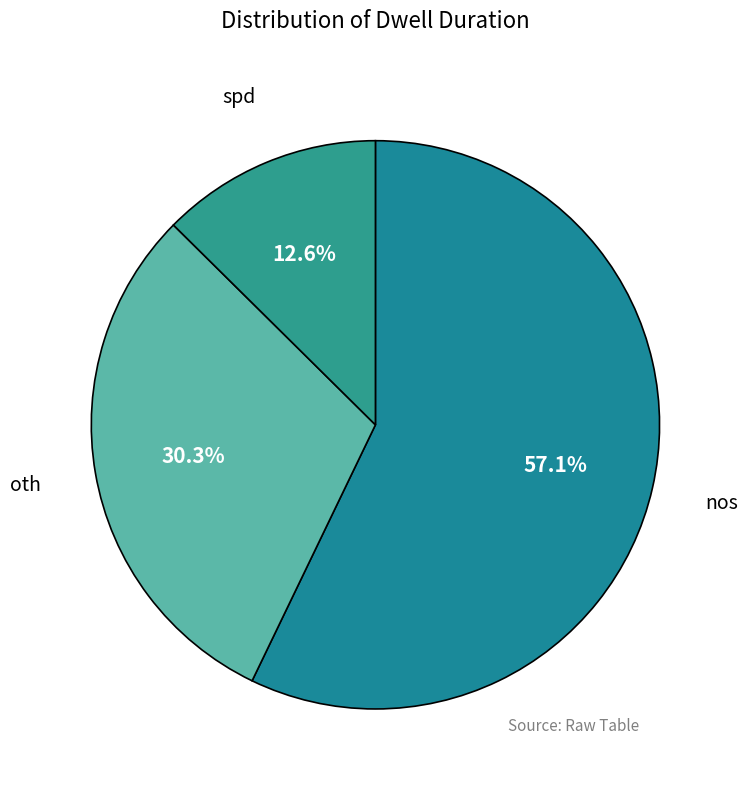

Count the number of slices in the pie.

3